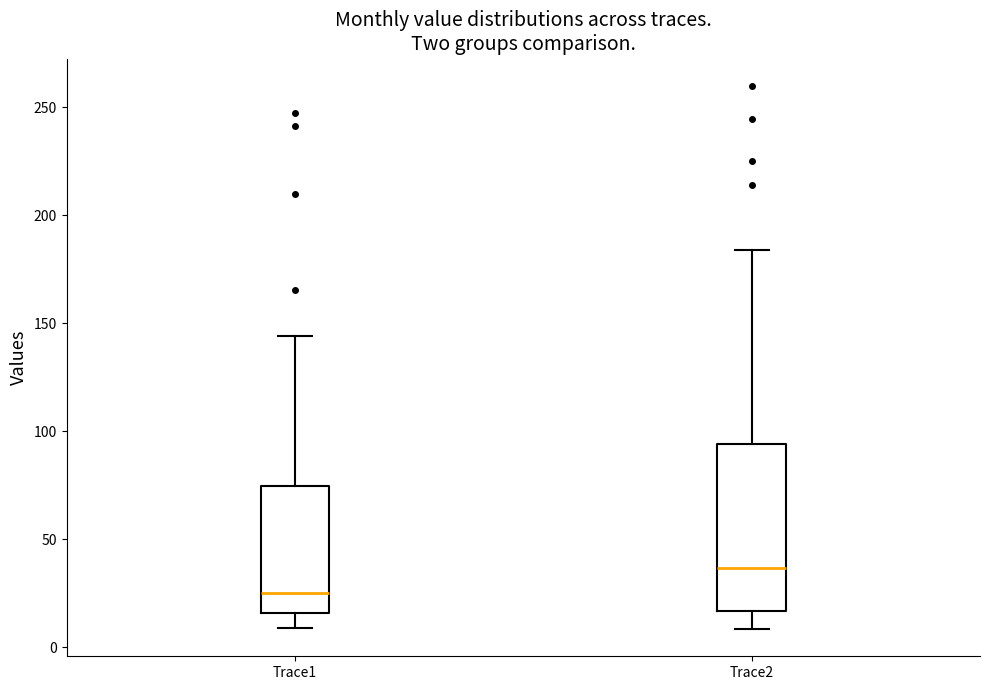

Comparing the boxes themselves (not the whiskers), which one is the tallest?

Trace2